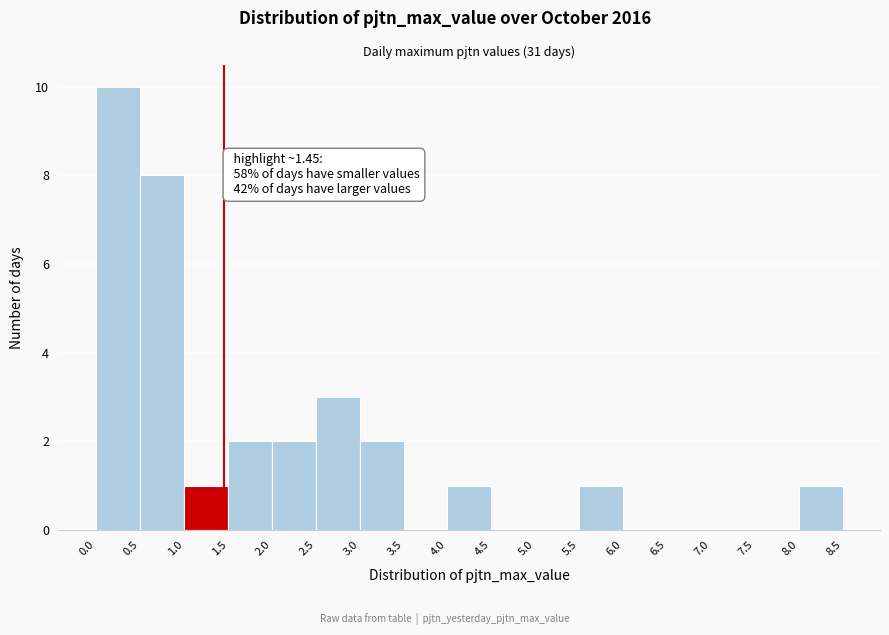

Over which range of the x-axis is the bar tallest?

0.0 to 0.5